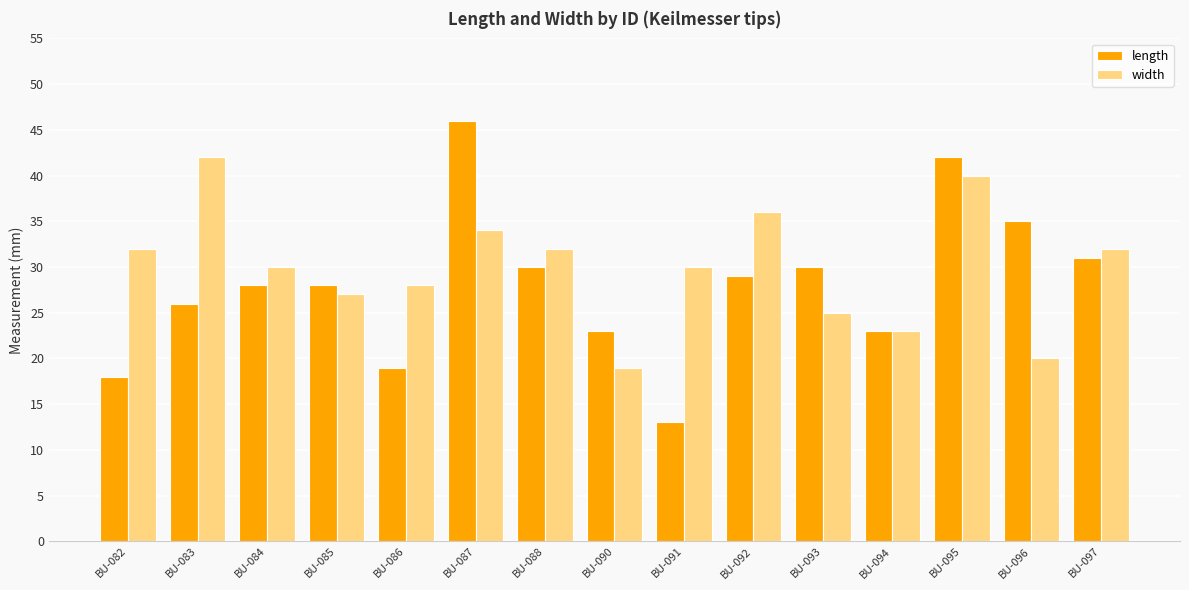

Is it true that length equals 46 at BU-087?

True